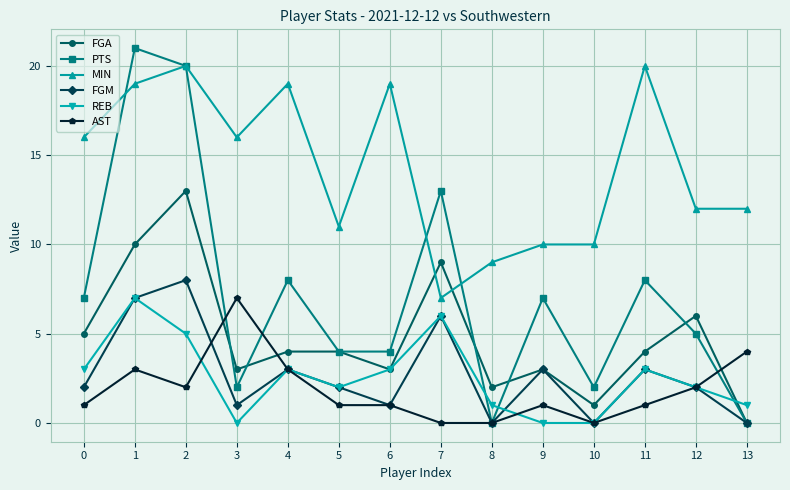

At how many categories does at least one series exceed 17?

5